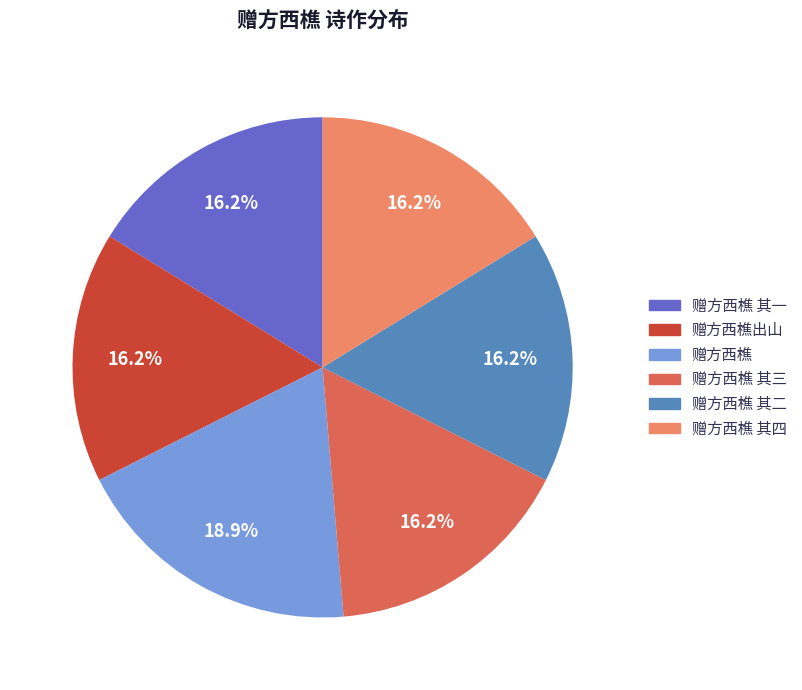

Is there a majority slice in this chart?

No